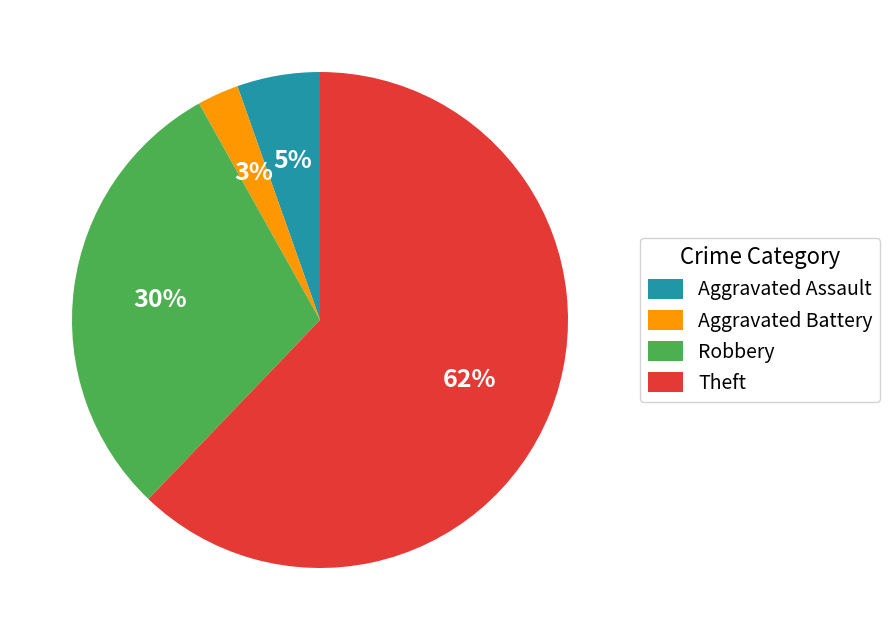

Is there a majority slice in this chart?

Yes